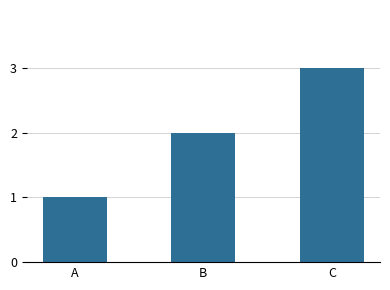

Reading left to right, extract all data points from this chart.

A=1	B=2	C=3